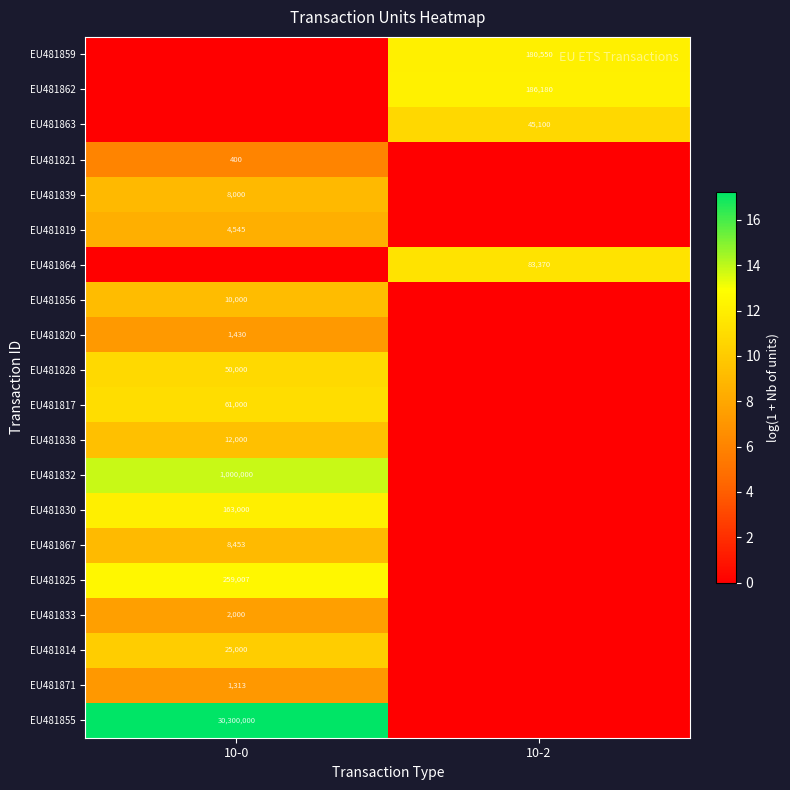

The EU481825 series shows 135462 at 10-0. True or false?

False